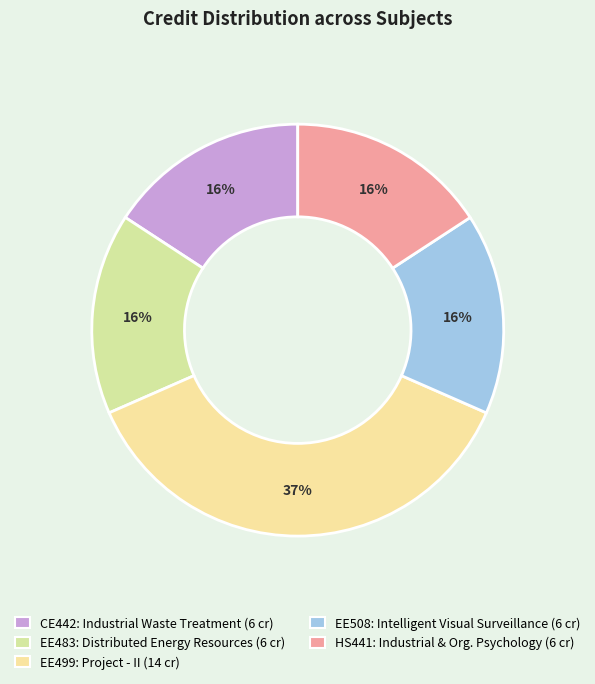

To the nearest percent, what is the combined percentage of EE499 and HS441?

53%